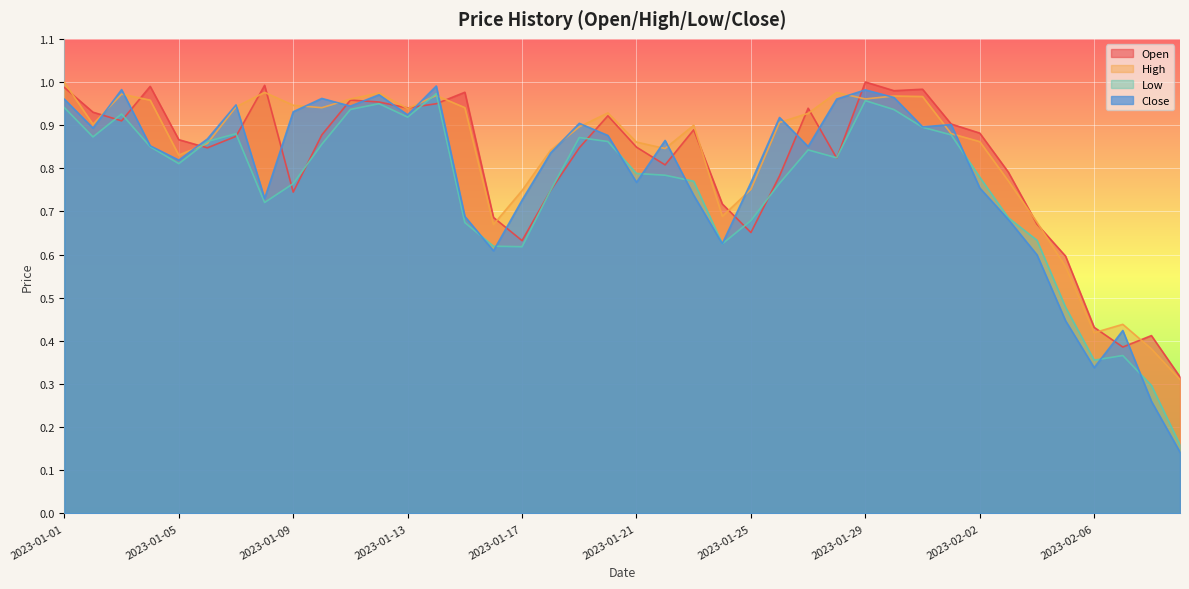

Where do Open and Close first cross each other?

2023-01-02 and 2023-01-03